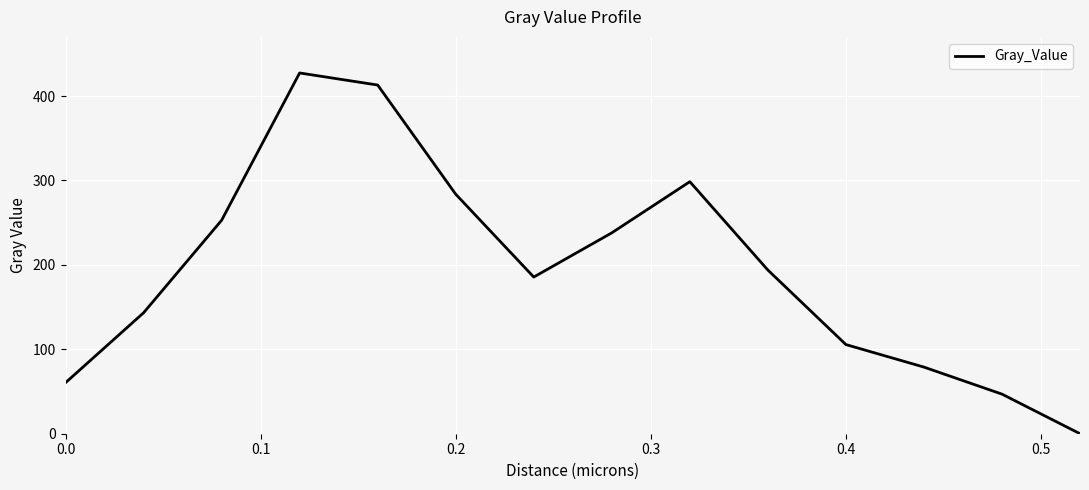

What is the difference between the maximum and minimum values?

427.4